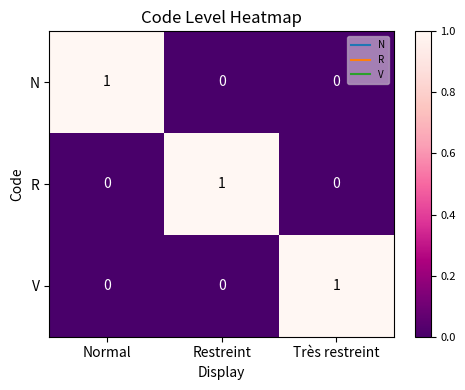

True or false: N has a value of 0 at Normal.

False